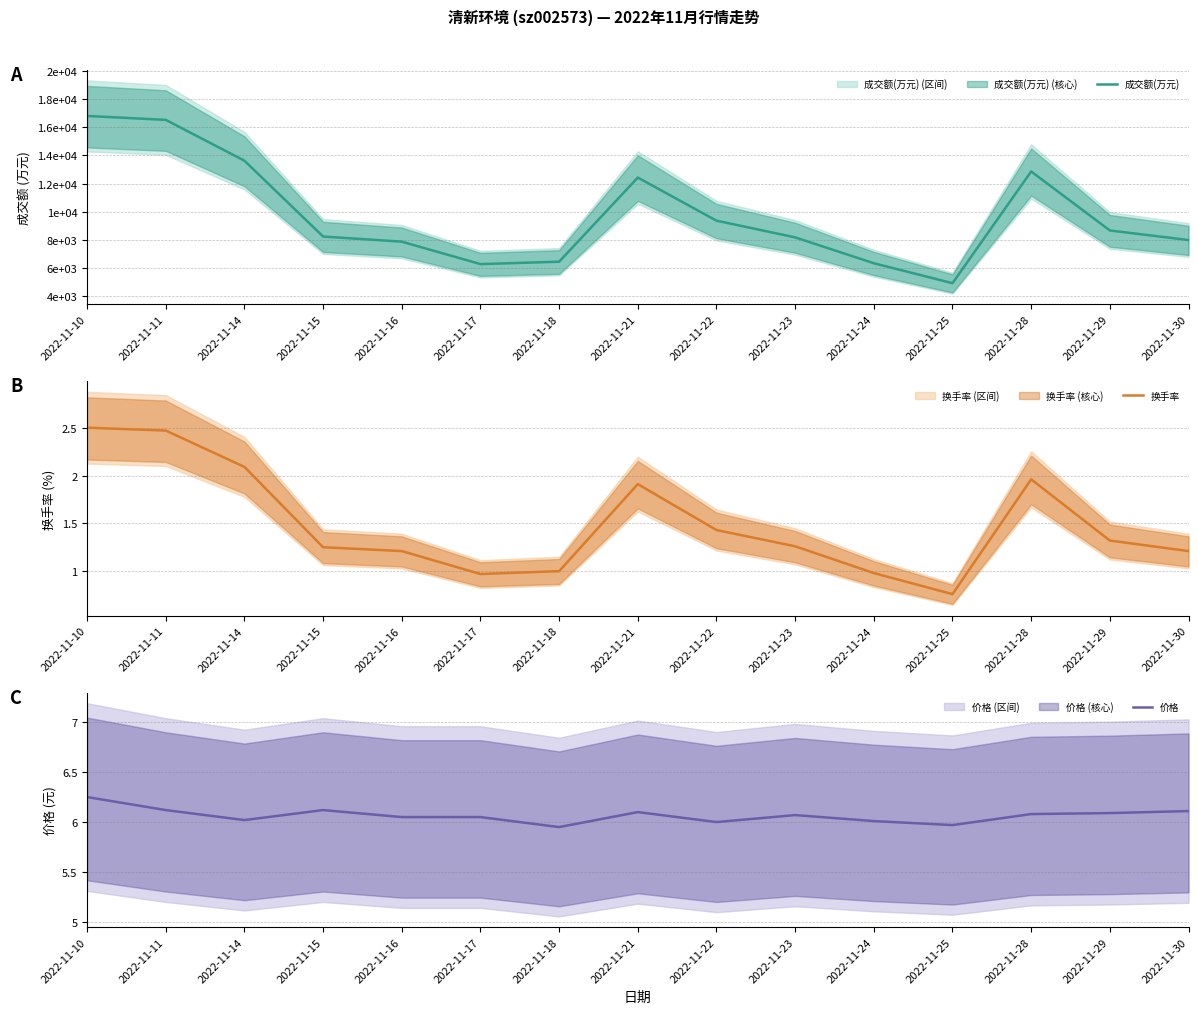

Reading right to left, extract all data points from this chart.

成交额(万元): 2022-11-30=7996.0	2022-11-29=8676.0	2022-11-28=12861.0	2022-11-25=4935.0	2022-11-24=6351.0	2022-11-23=8185.0	2022-11-22=9371.0	2022-11-21=12429.0	2022-11-18=6458.0	2022-11-17=6289.0	2022-11-16=7881.0	2022-11-15=8245.0	2022-11-14=13625.0	2022-11-11=16523.0	2022-11-10=16802.0
换手率: 2022-11-30=1.2	2022-11-29=1.3	2022-11-28=2.0	2022-11-25=0.8	2022-11-24=1.0	2022-11-23=1.3	2022-11-22=1.4	2022-11-21=1.9	2022-11-18=1.0	2022-11-17=1.0	2022-11-16=1.2	2022-11-15=1.2	2022-11-14=2.1	2022-11-11=2.5	2022-11-10=2.5
价格: 2022-11-30=6.1	2022-11-29=6.1	2022-11-28=6.1	2022-11-25=6.0	2022-11-24=6.0	2022-11-23=6.1	2022-11-22=6.0	2022-11-21=6.1	2022-11-18=6.0	2022-11-17=6.0	2022-11-16=6.0	2022-11-15=6.1	2022-11-14=6.0	2022-11-11=6.1	2022-11-10=6.2